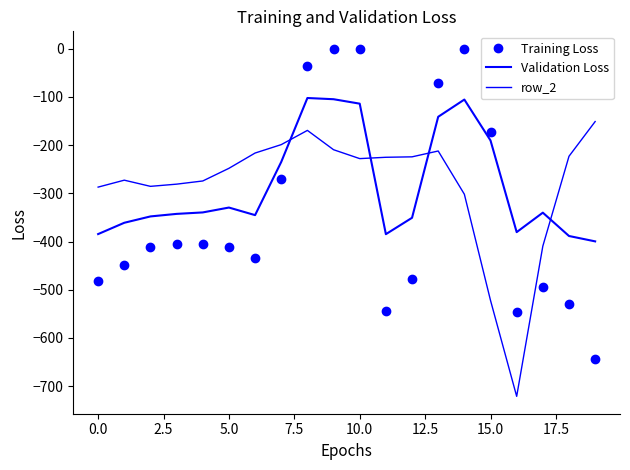

How many times do Training Loss and Validation Loss cross each other?

4